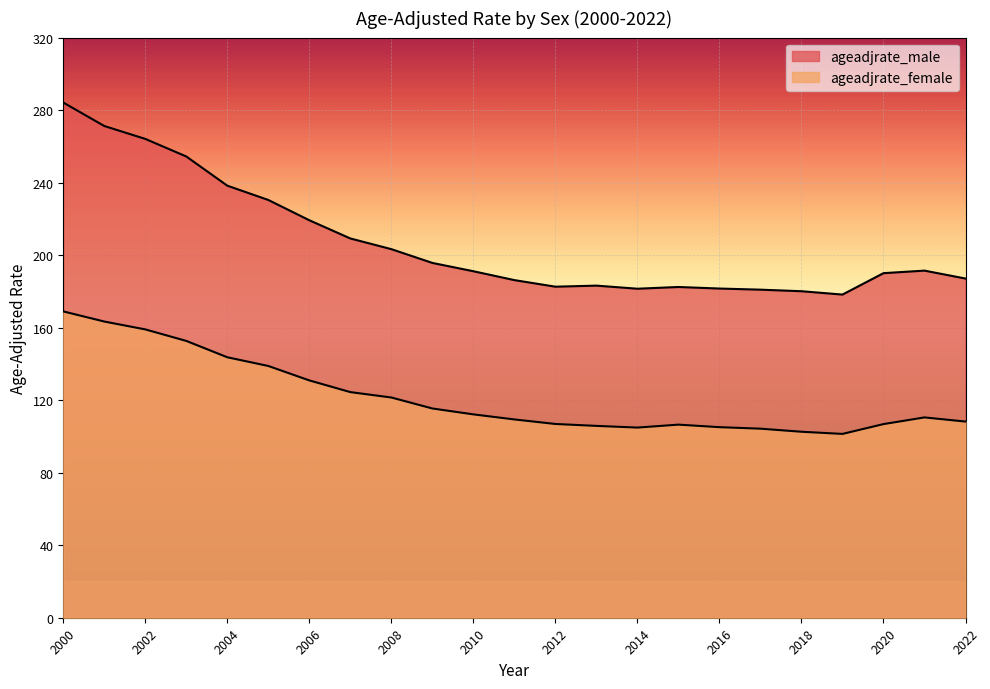

What is the minimum value shown in the chart?

101.4